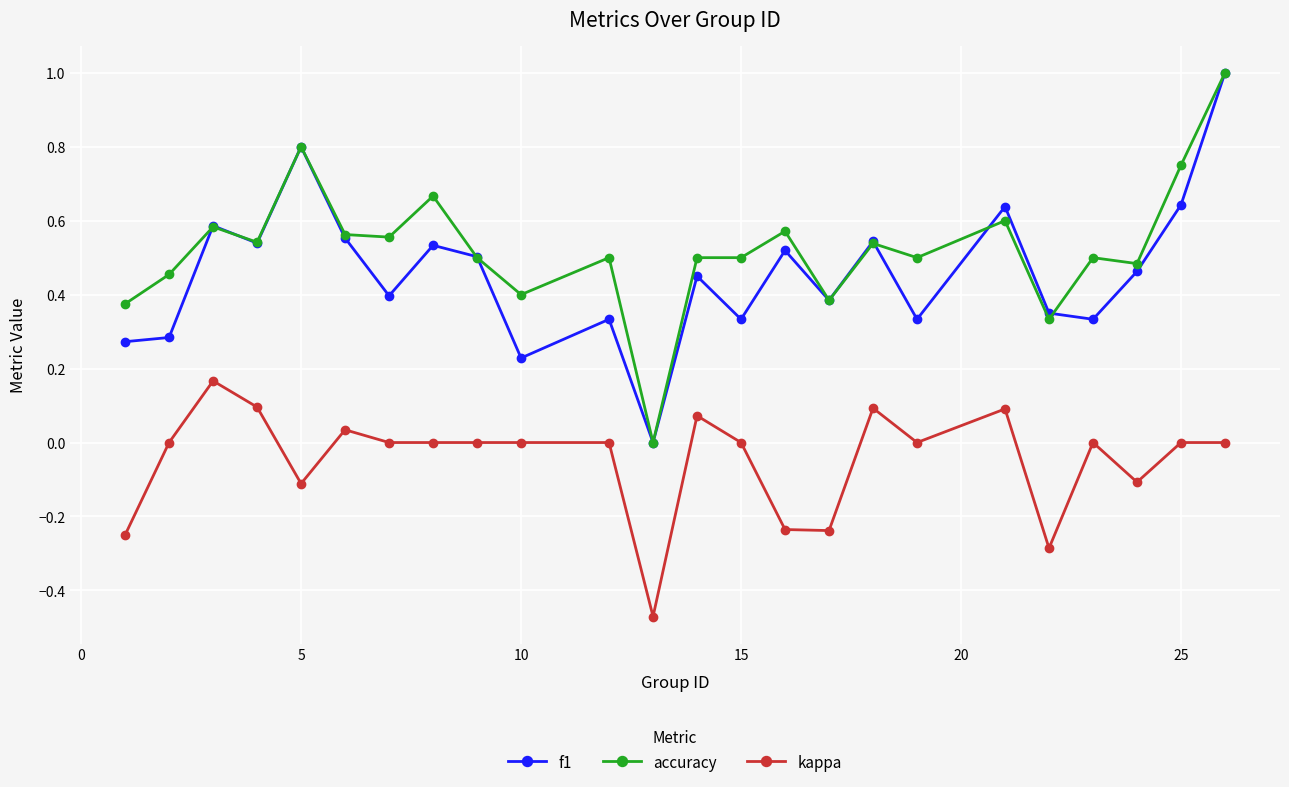

True or false: f1 and kappa intersect in this chart.

False